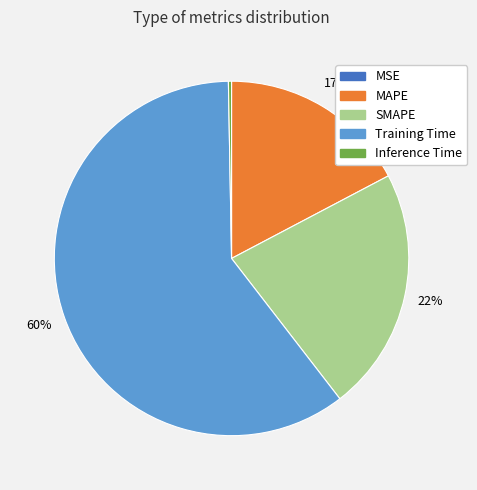

Is it true that Inference Time is 7% of the pie?

False